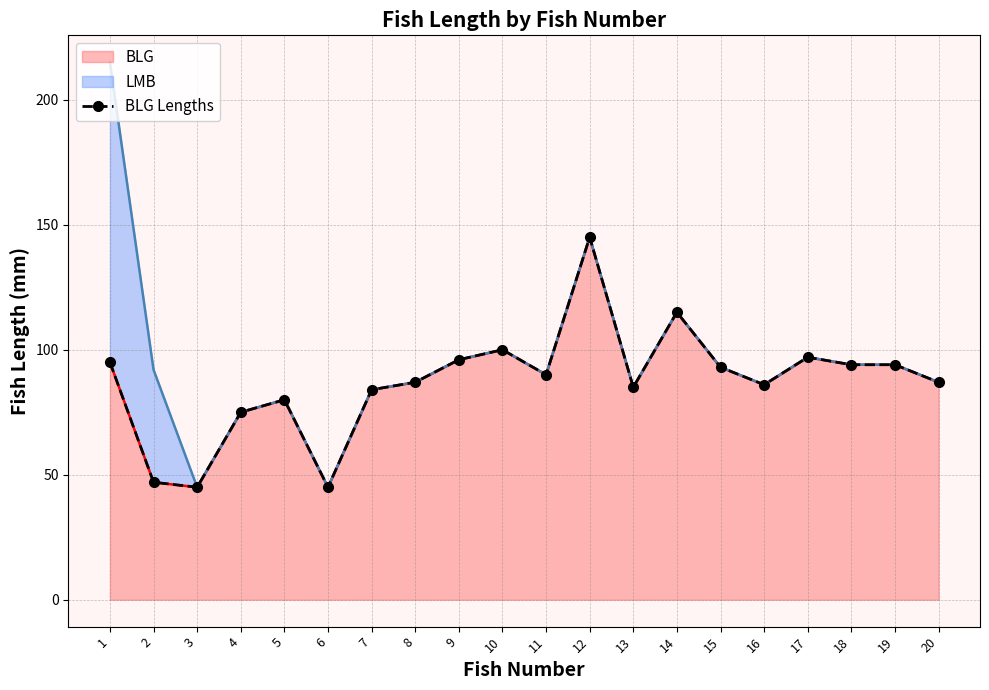

The value of BLG at 14 is 59. True or false?

False